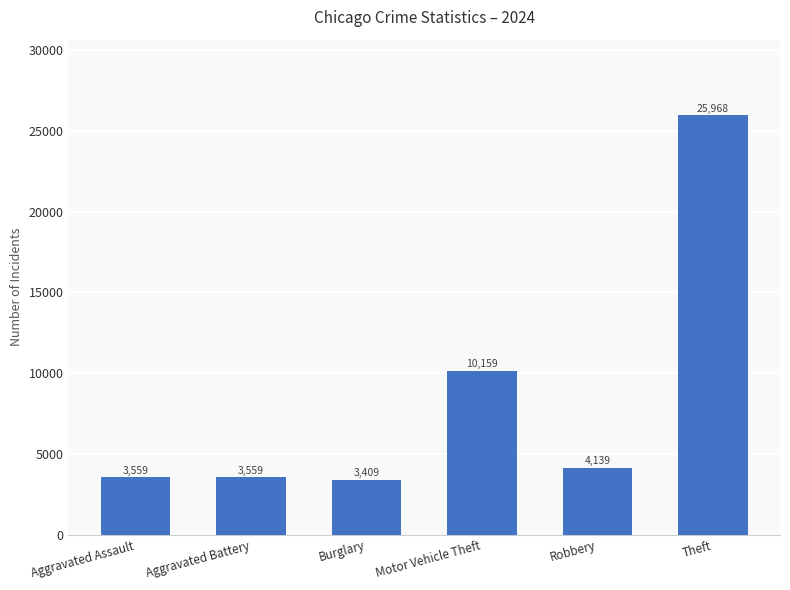

What is the sum of the values at Theft and Burglary?

29377